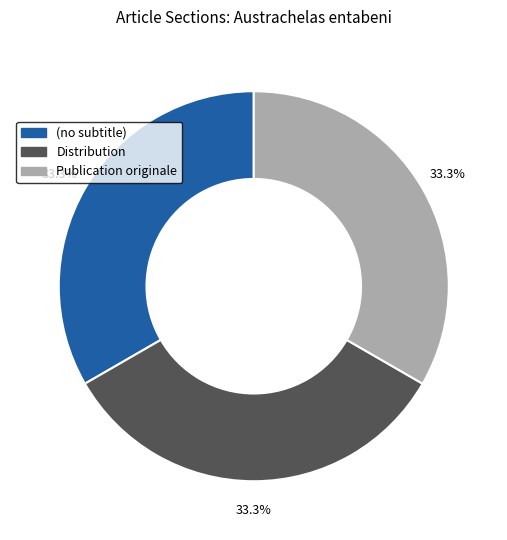

Does any single category account for the majority?

No